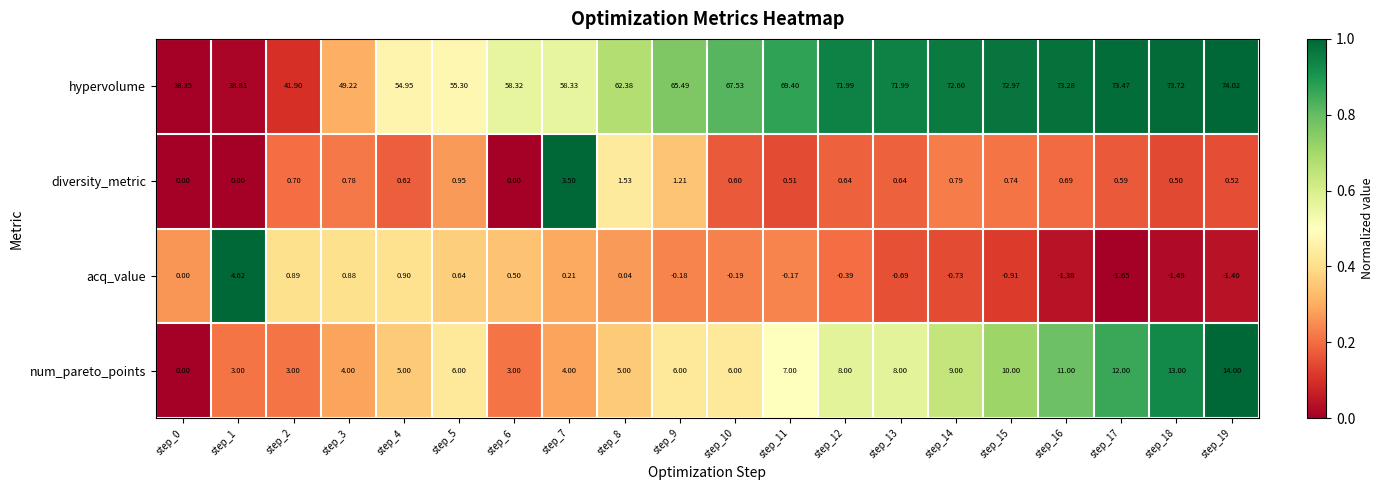

Which series has the widest spread of values?

hypervolume